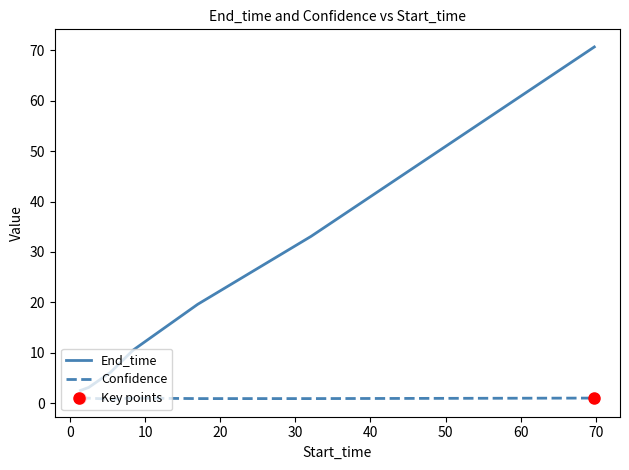

What is the difference between the second highest and minimum values in the End_time series?

30.6